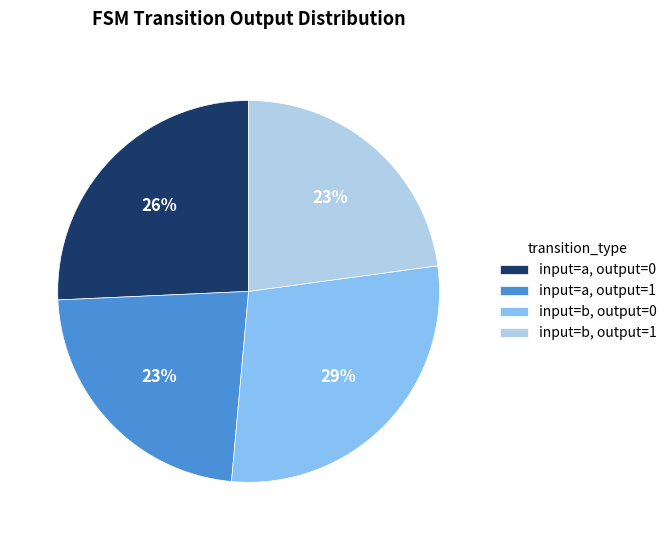

To the nearest percent, what percentage of the pie is input=b, output=0?

29%